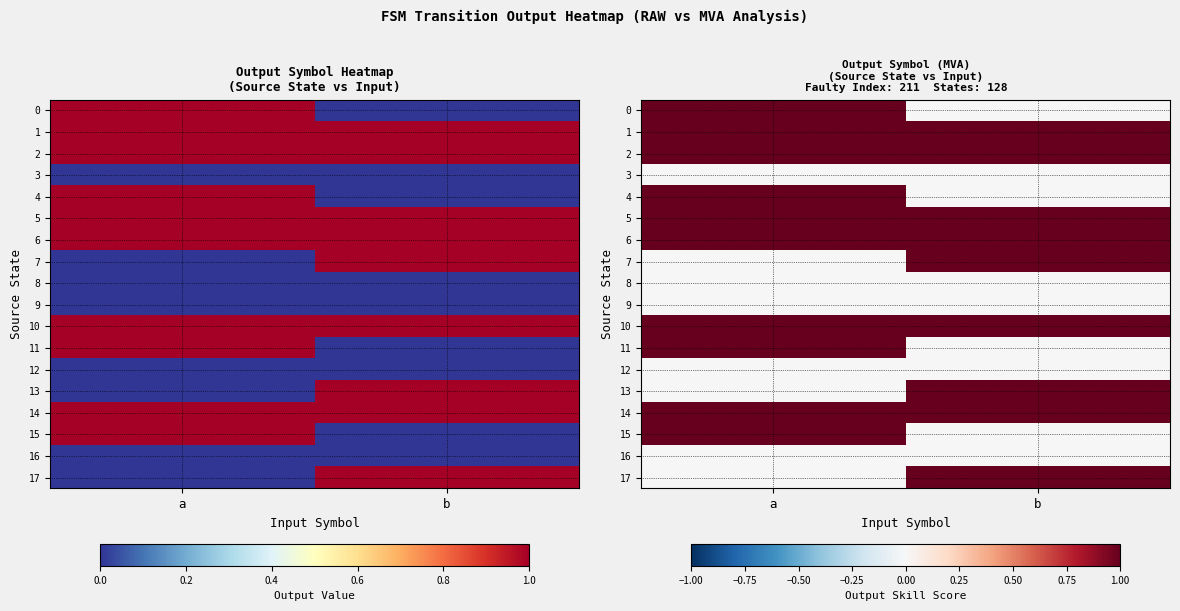

What is the sum of the 10 values at a and b?

2